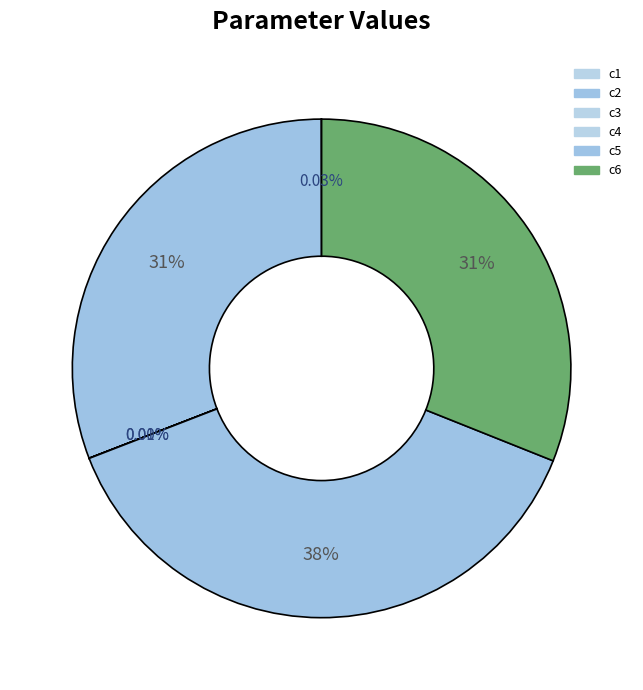

Is c5 the majority of the pie?

No